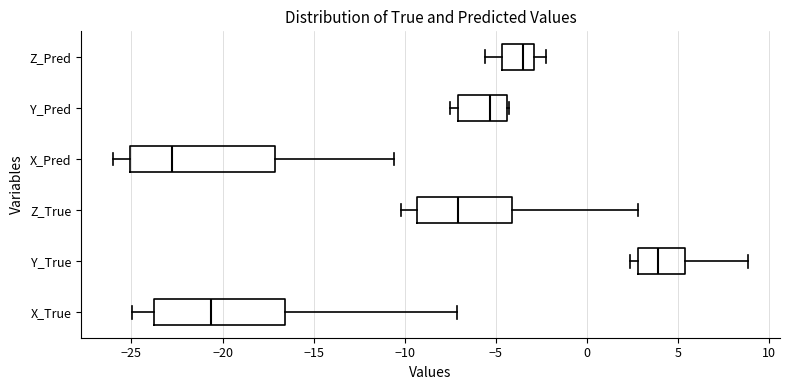

Which box is the widest, from its left edge to its right edge?

X_Pred